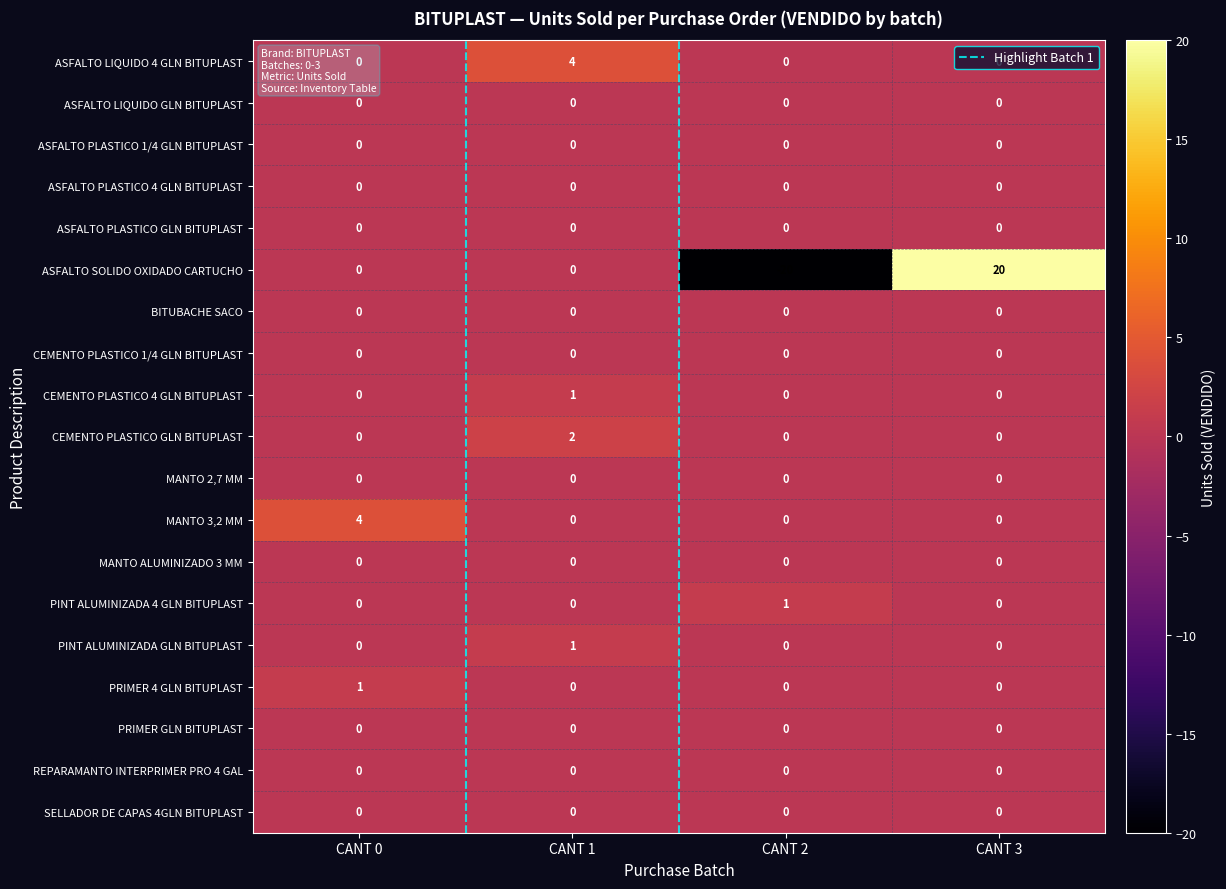

Is it true that MANTO 2,7 MM equals 0 at CANT 1?

True